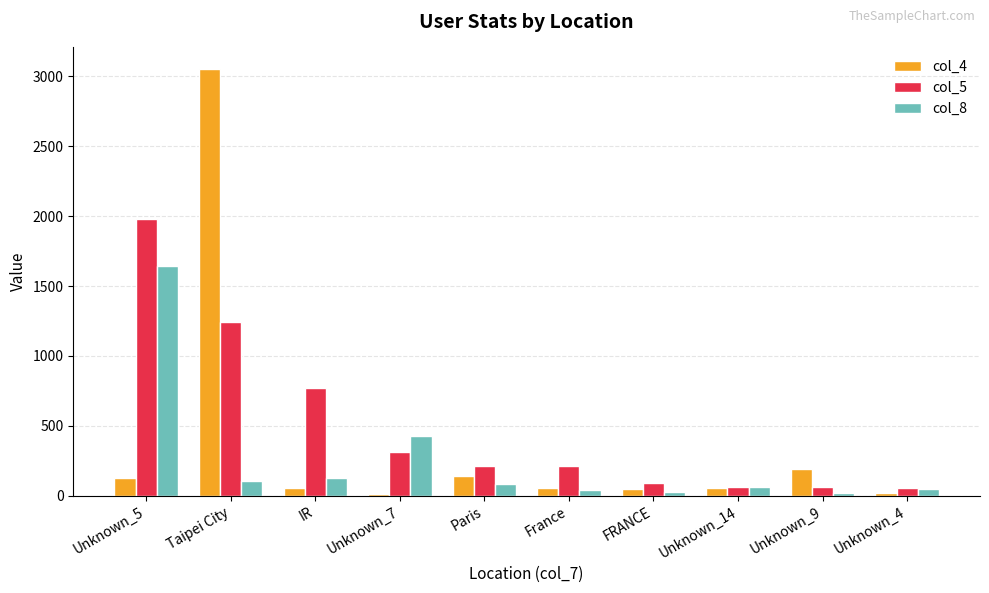

What value does the col_4 series have at Unknown_5?

126